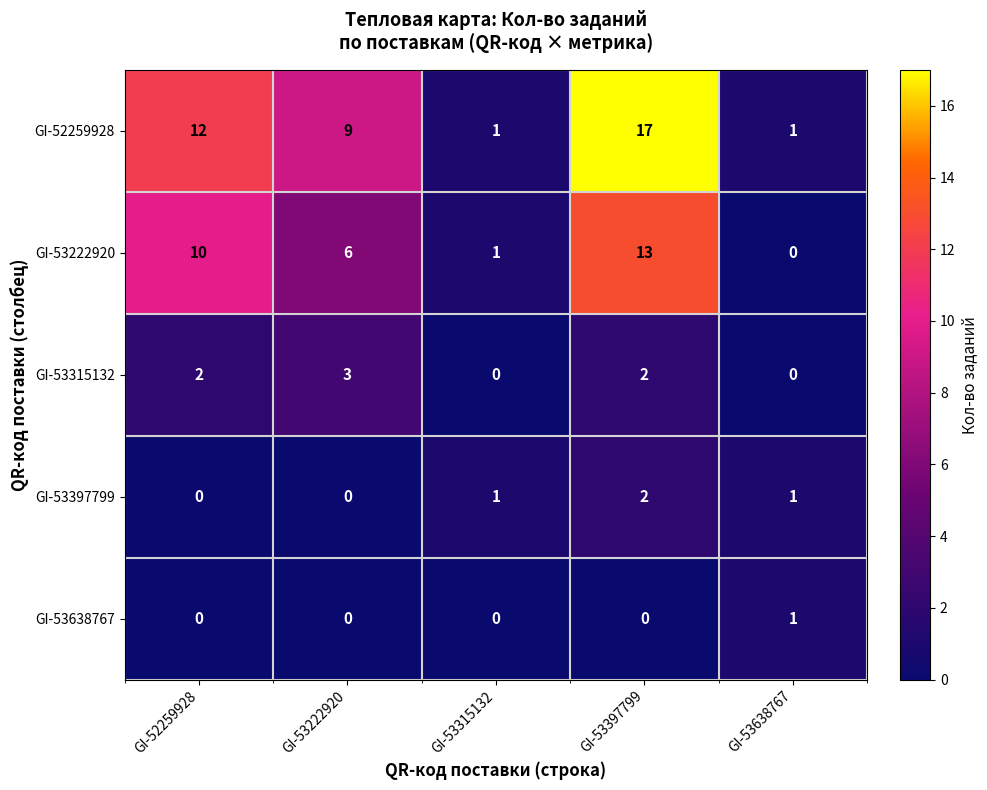

True or false: GI-53315132 has a value of 0 at GI-53638767.

True